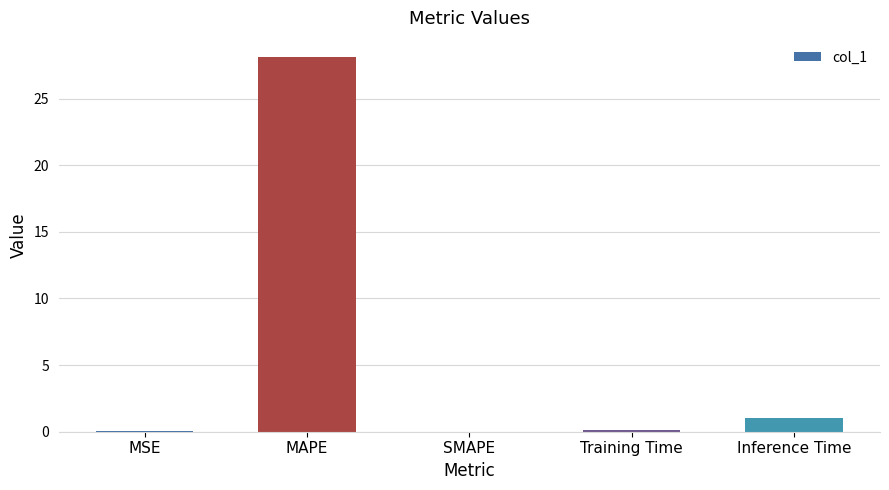

The value at SMAPE is 0.0. True or false?

True